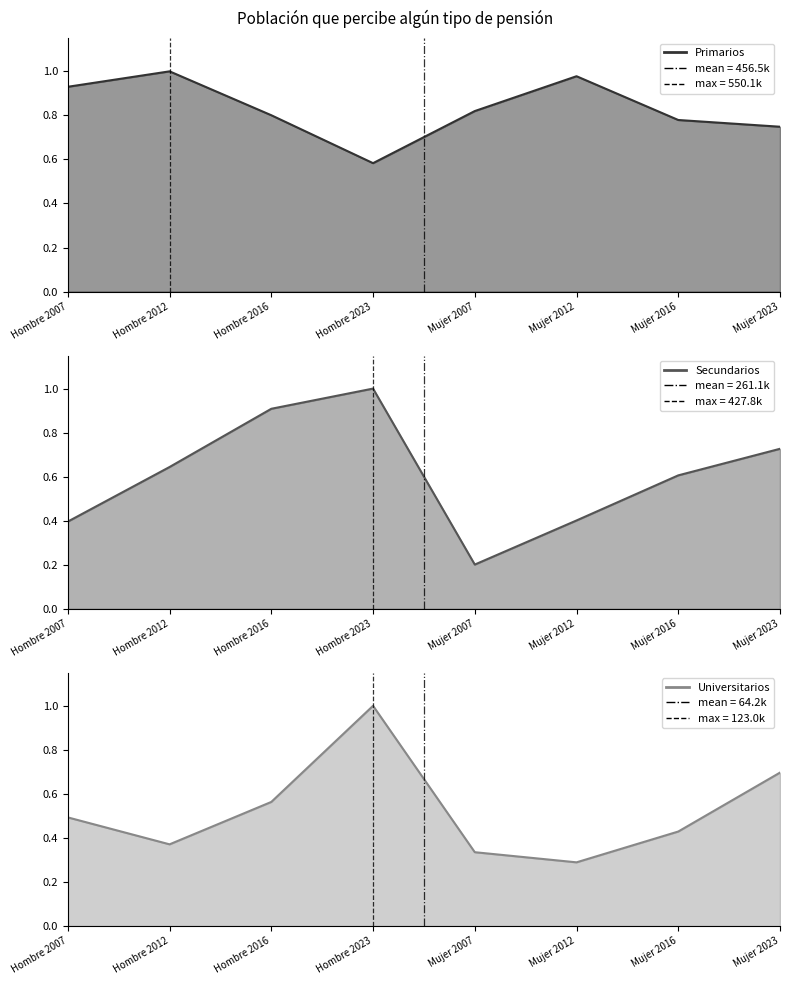

What is the sum of all Universitarios values?

4.2